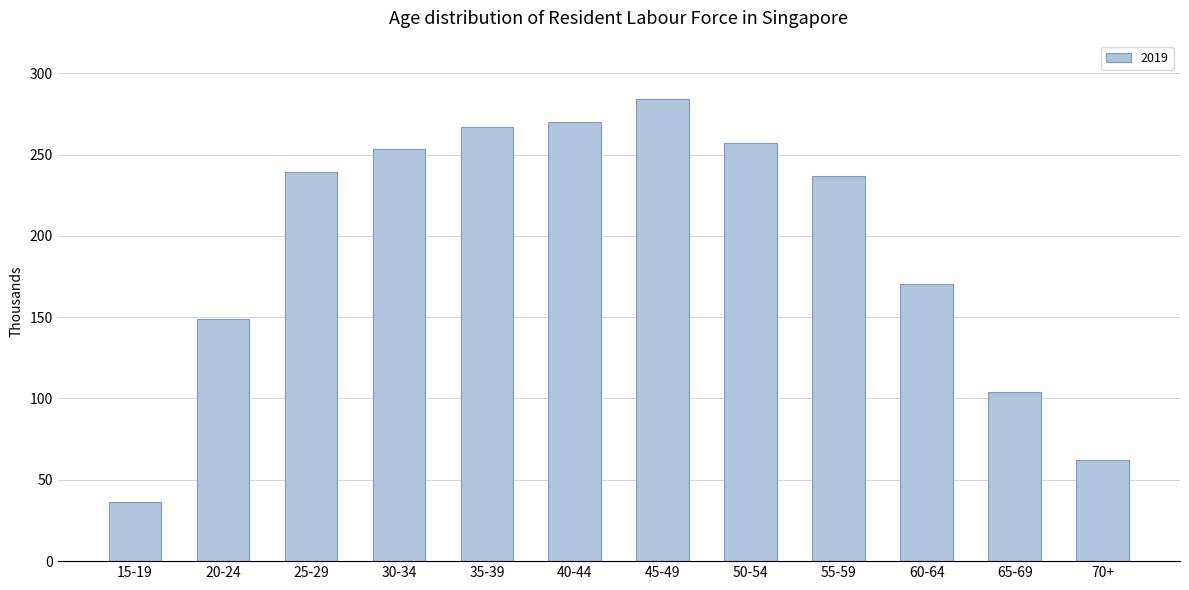

Reading left to right, list all the values displayed in this chart.

36.3	148.9	239.0	253.7	266.7	270.1	284.1	256.8	237.1	170.2	103.7	62.1